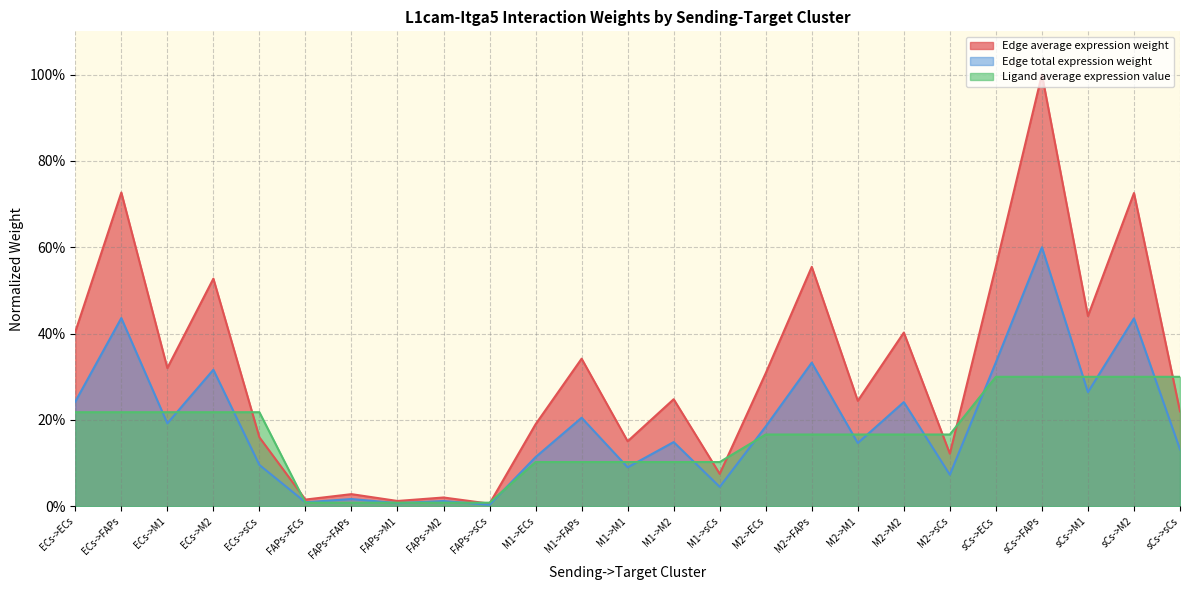

How many times do Ligand average expression value and Edge average expression weight cross each other?

9